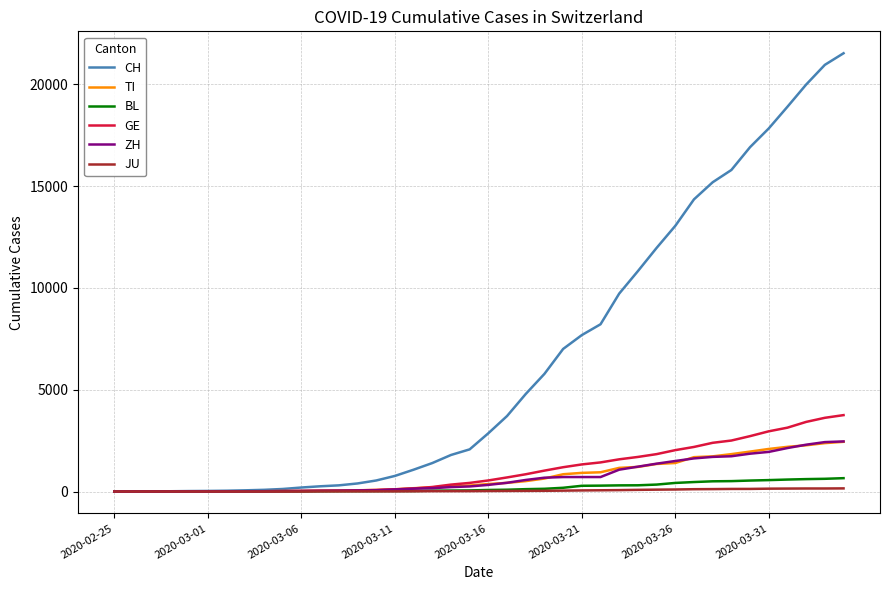

What is the maximum value shown in the chart?

21529